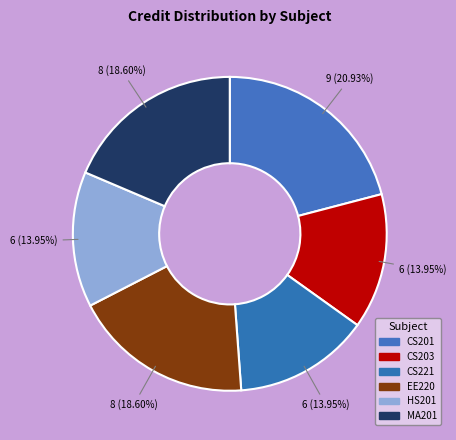

Which category has the biggest portion of the pie?

CS201